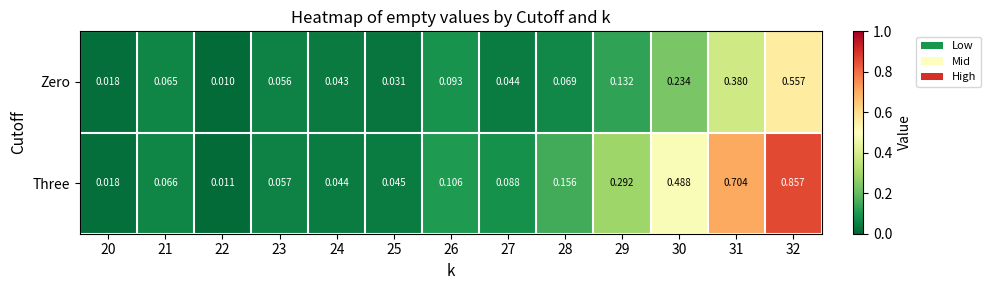

Rank the series at 25 from highest to lowest value.

Three, Zero